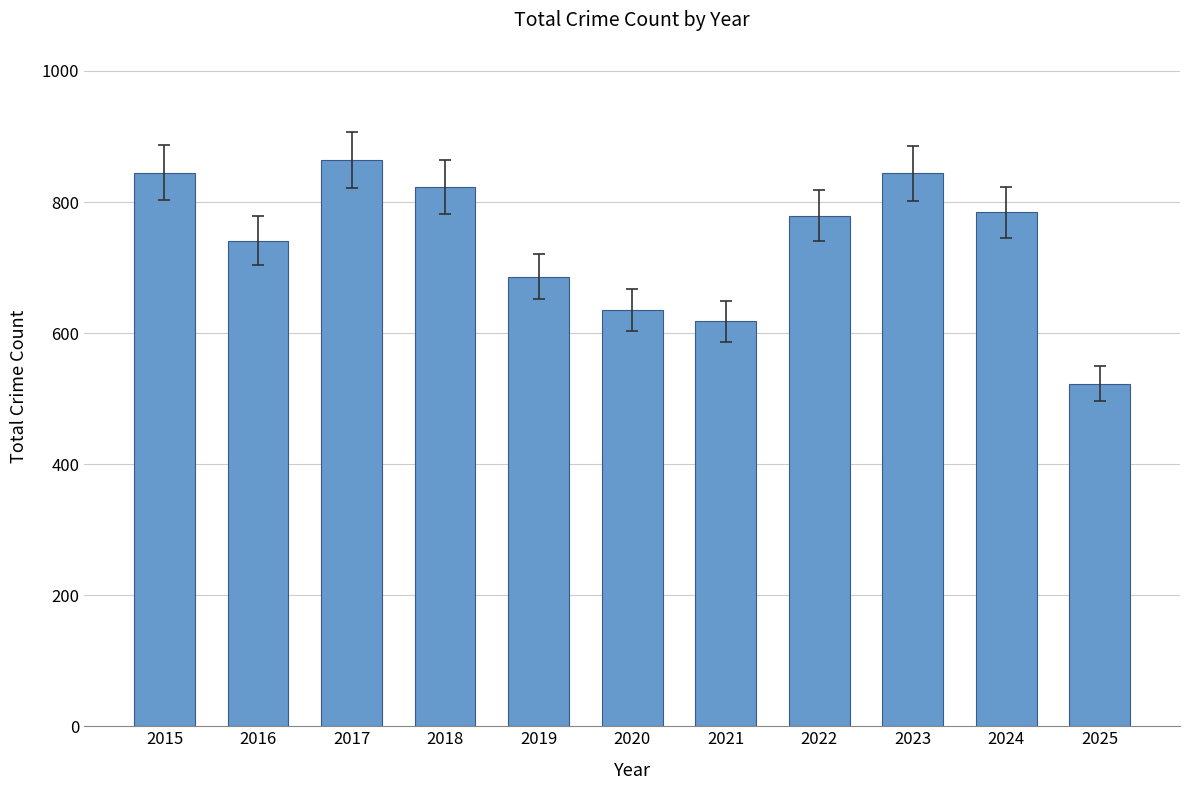

Is it true that the value at 2024 is 538?

False